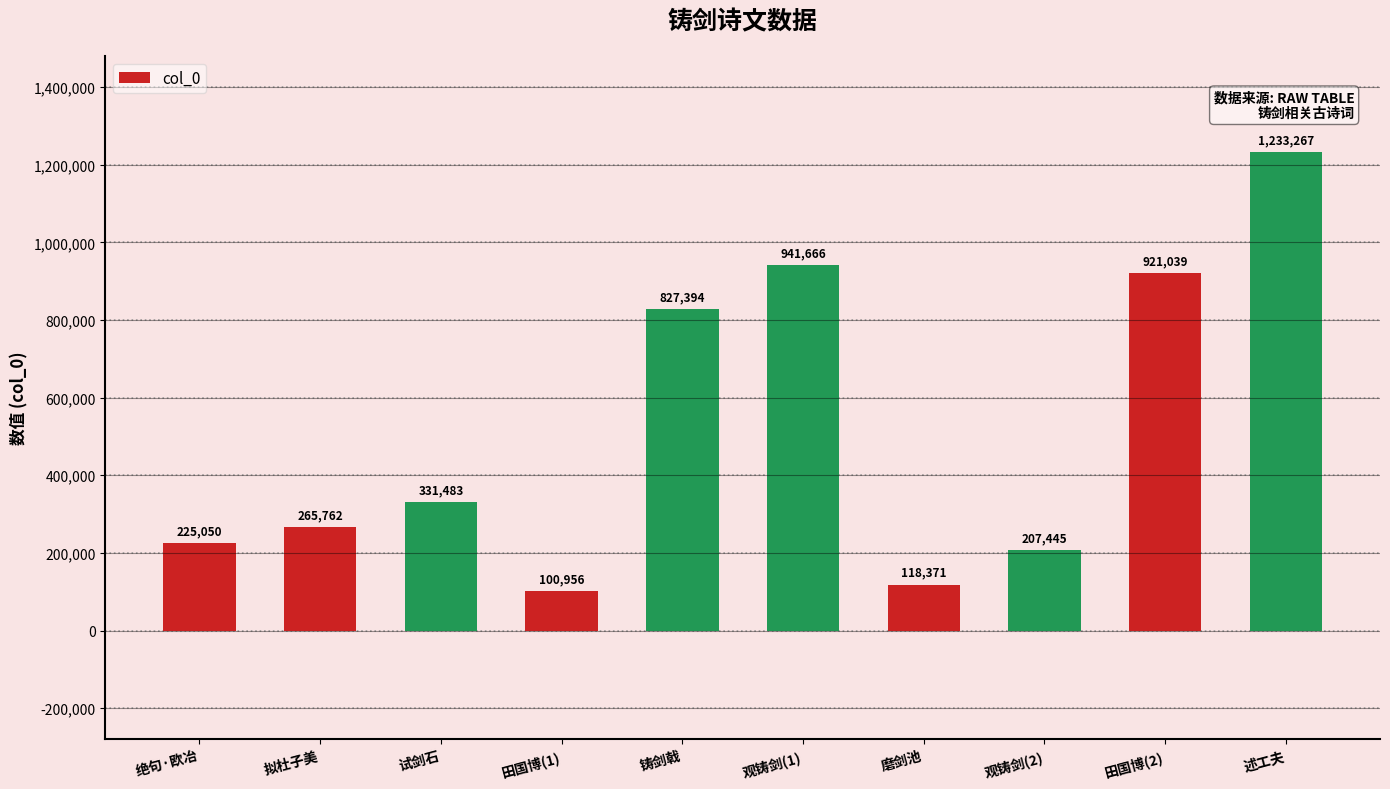

What is the difference between the values at 观铸剑(1) and 述工夫?

291601